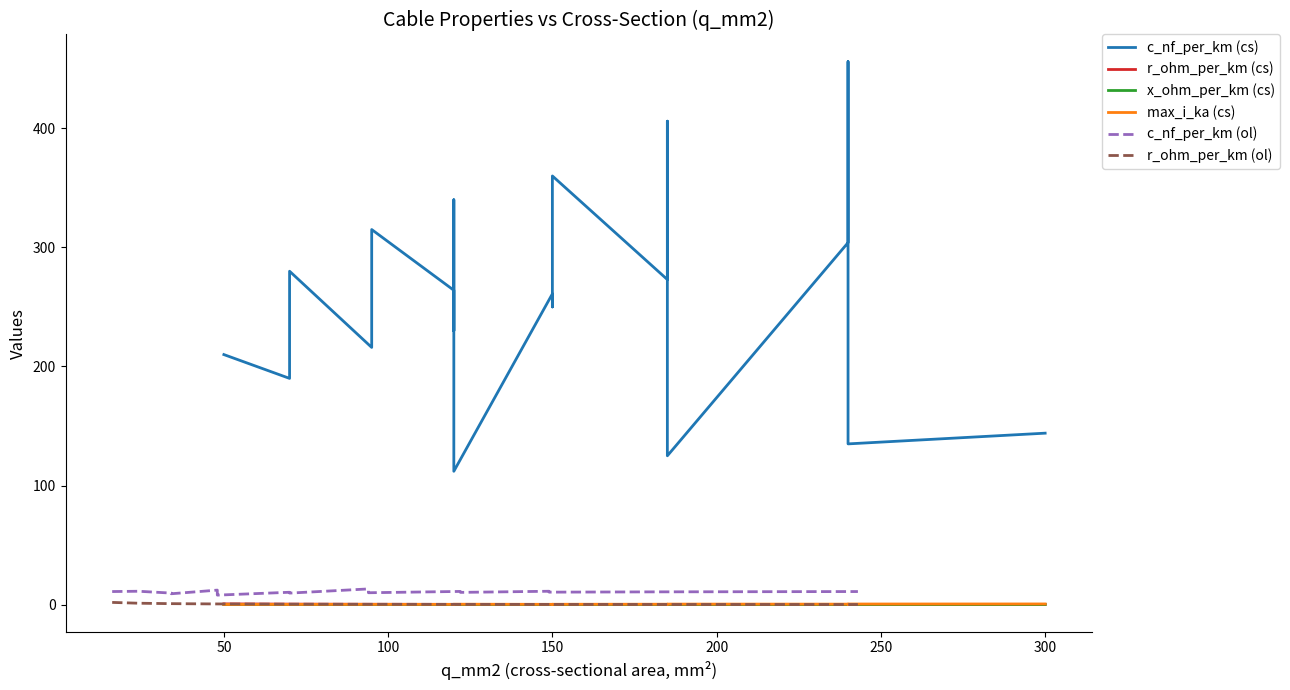

What is the difference between the maximum and second lowest values in the r_ohm_per_km (cs) series?

0.6